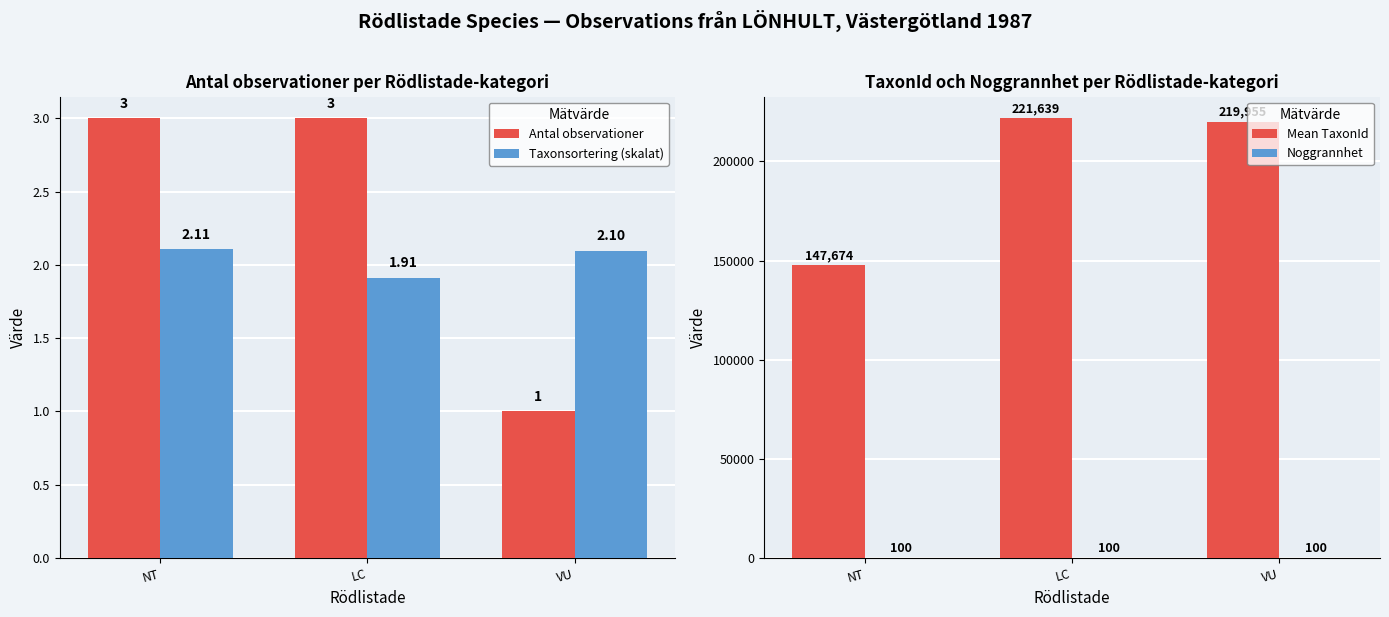

List the labels in order of Noggrannhet value, largest first.

NT, LC, VU